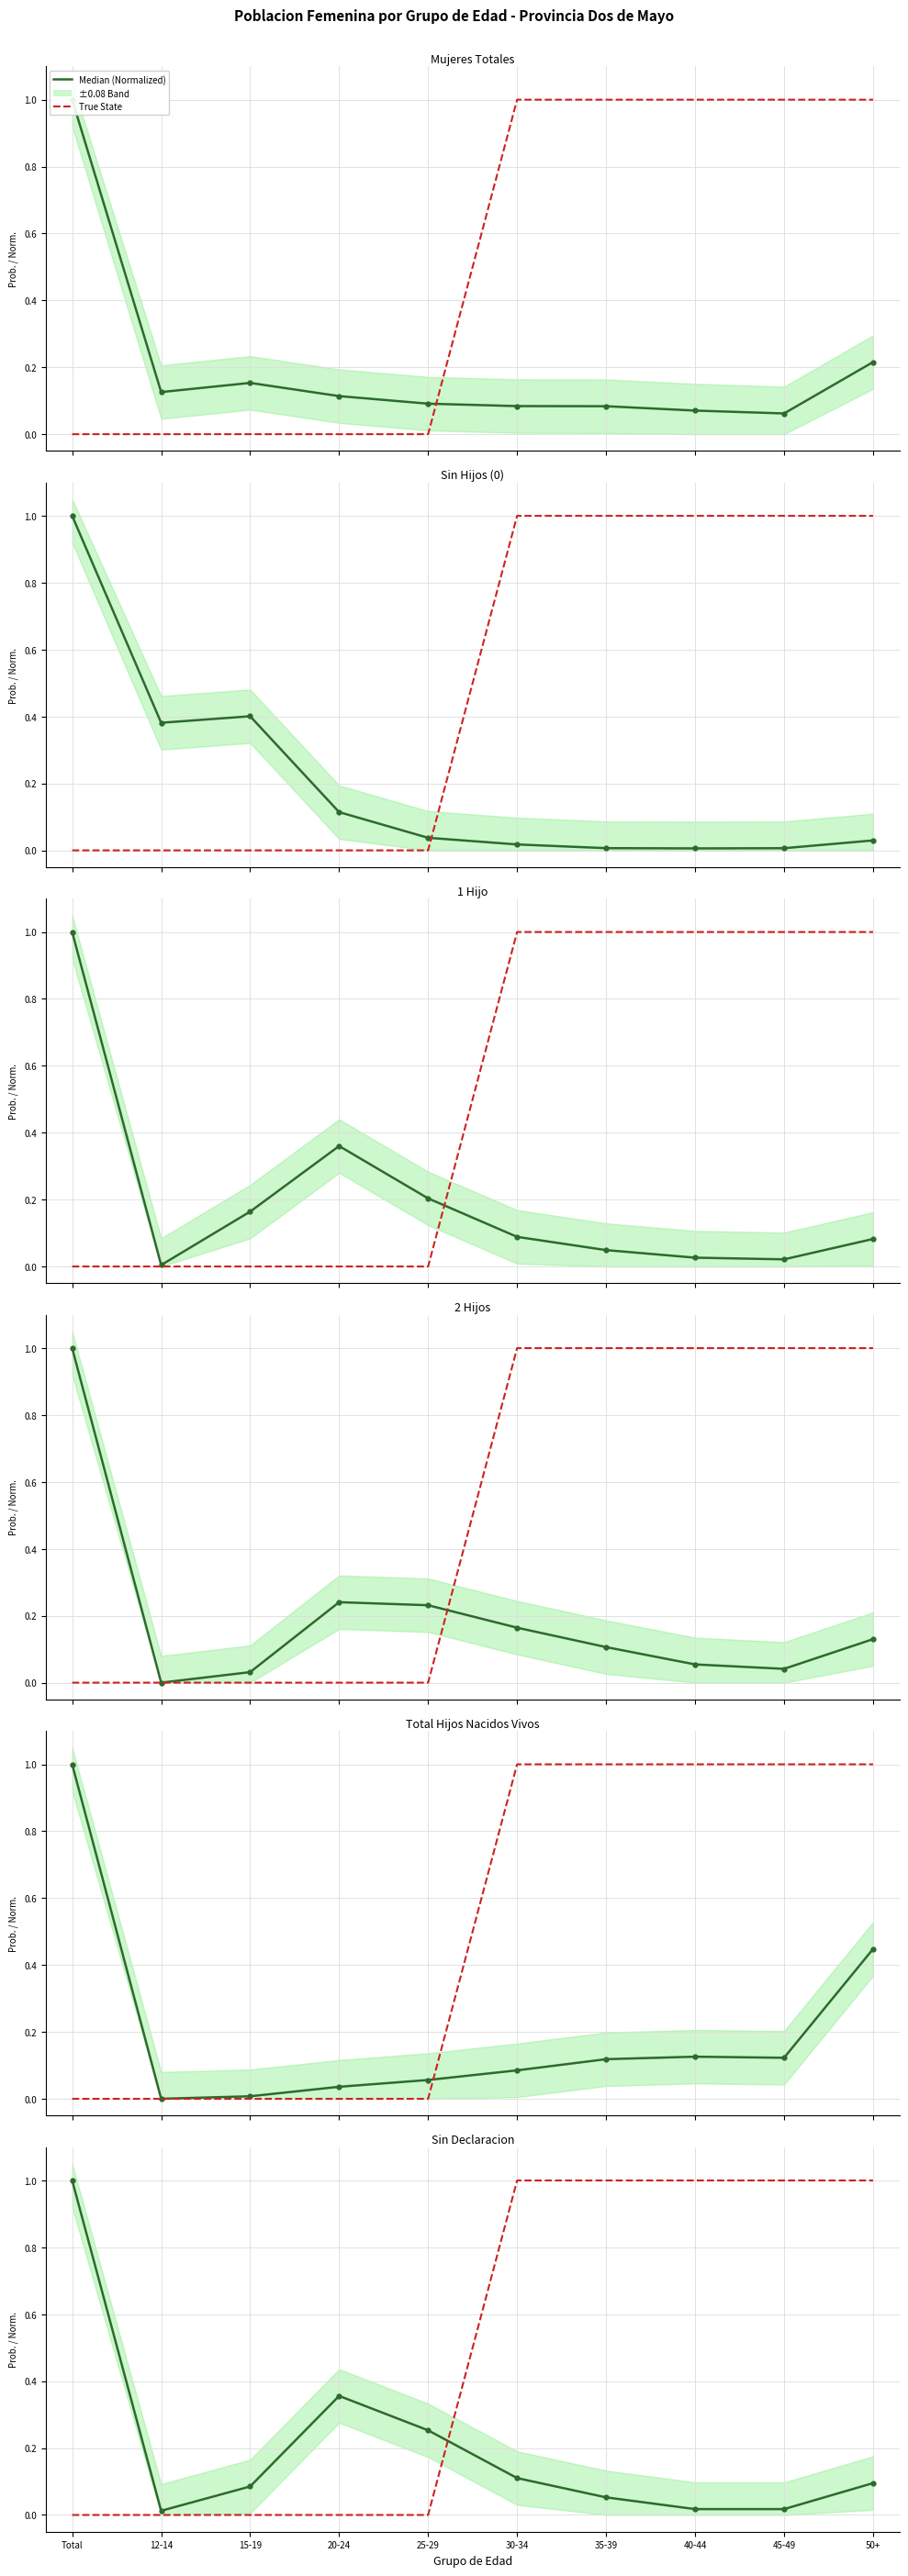

What is the difference between the True State values at 15-19 and 45-49?

1.0